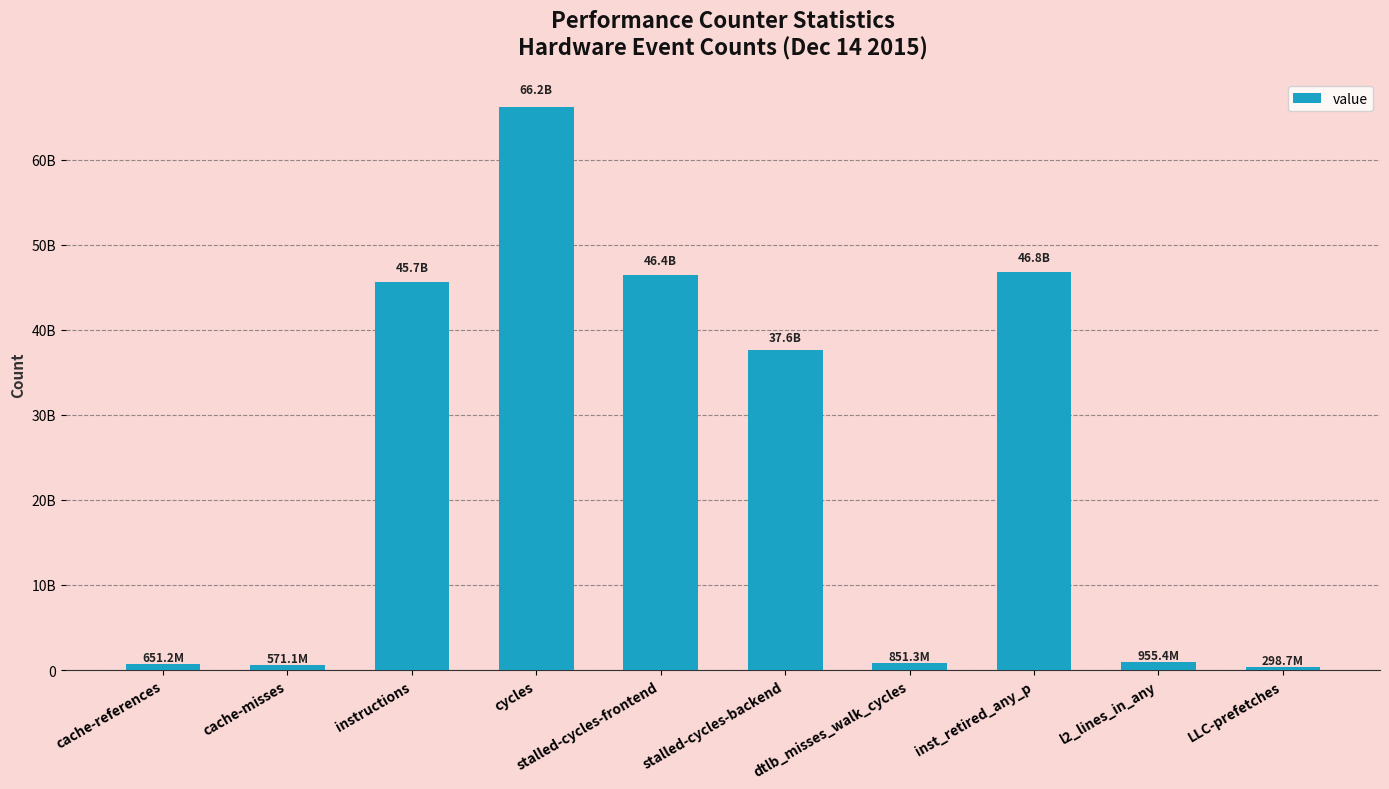

Does the chart contain any negative values?

No